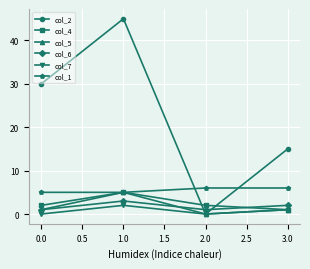

True or false: col_1 and col_6 intersect in this chart.

False